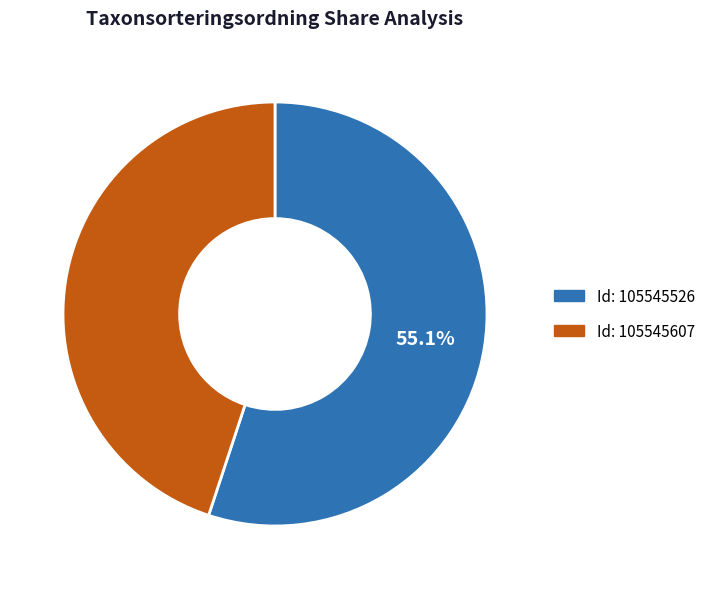

Does any single category account for the majority?

Yes